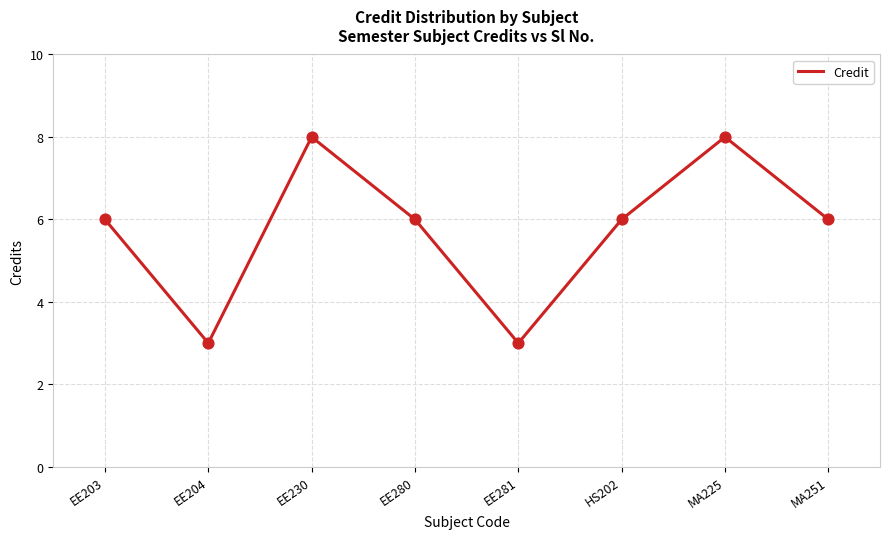

What is the change in value from EE204 to EE230?

+5